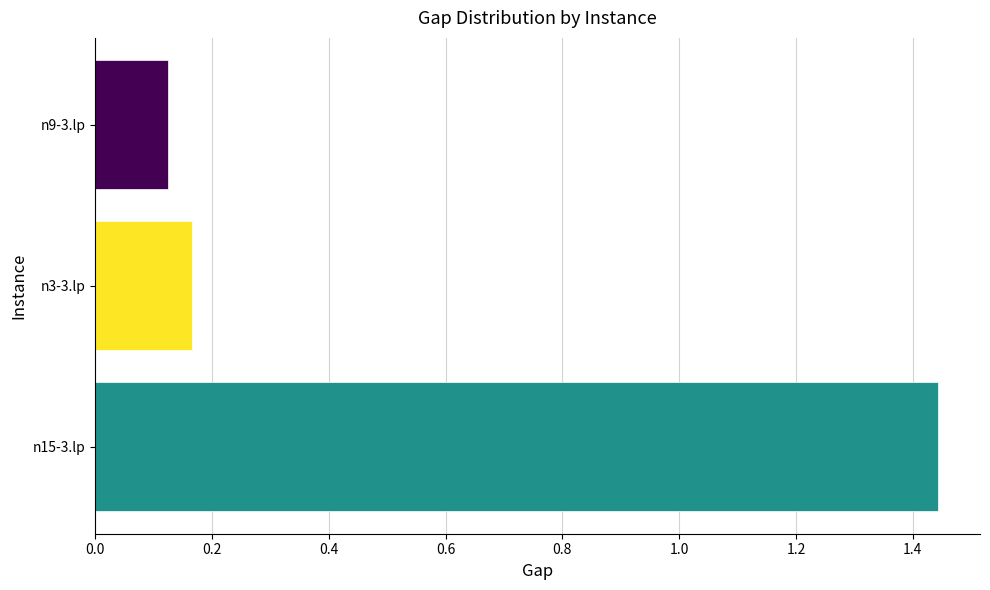

What is the sum of the values at n9-3.lp and n15-3.lp?

1.6